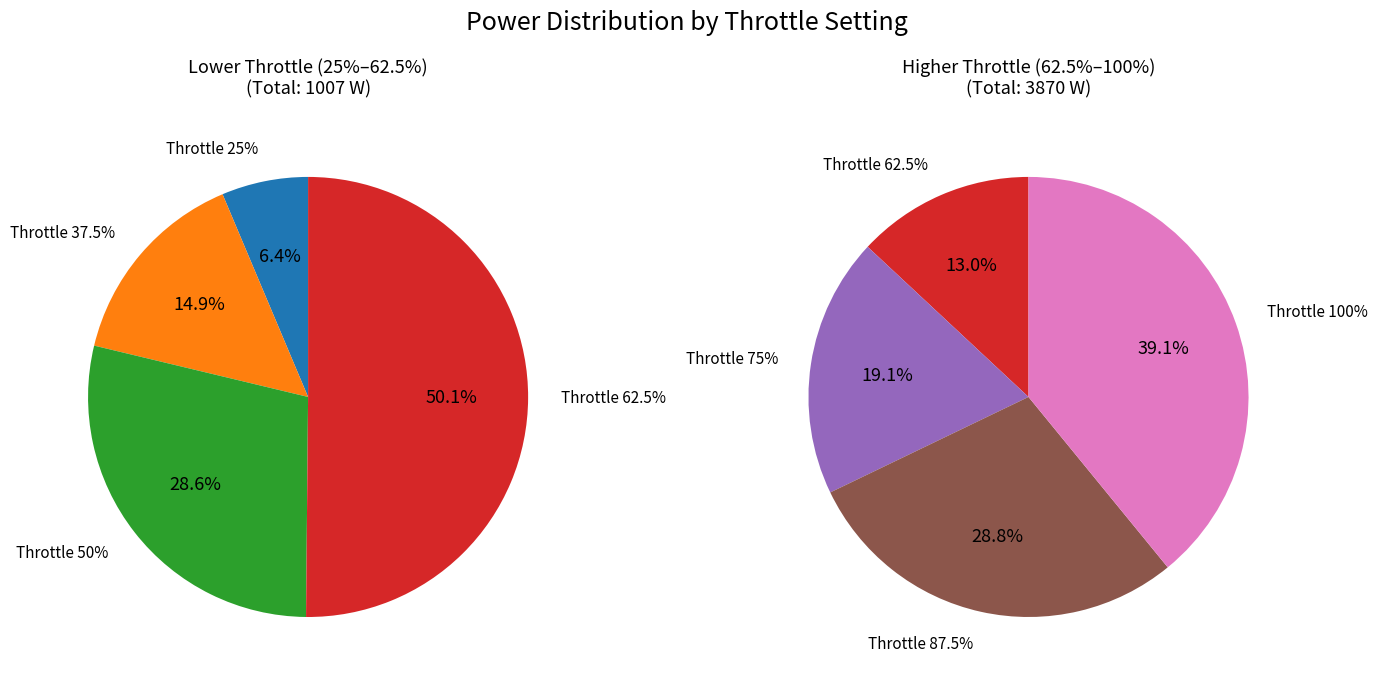

Does 87.5% represent more than half of the total?

No